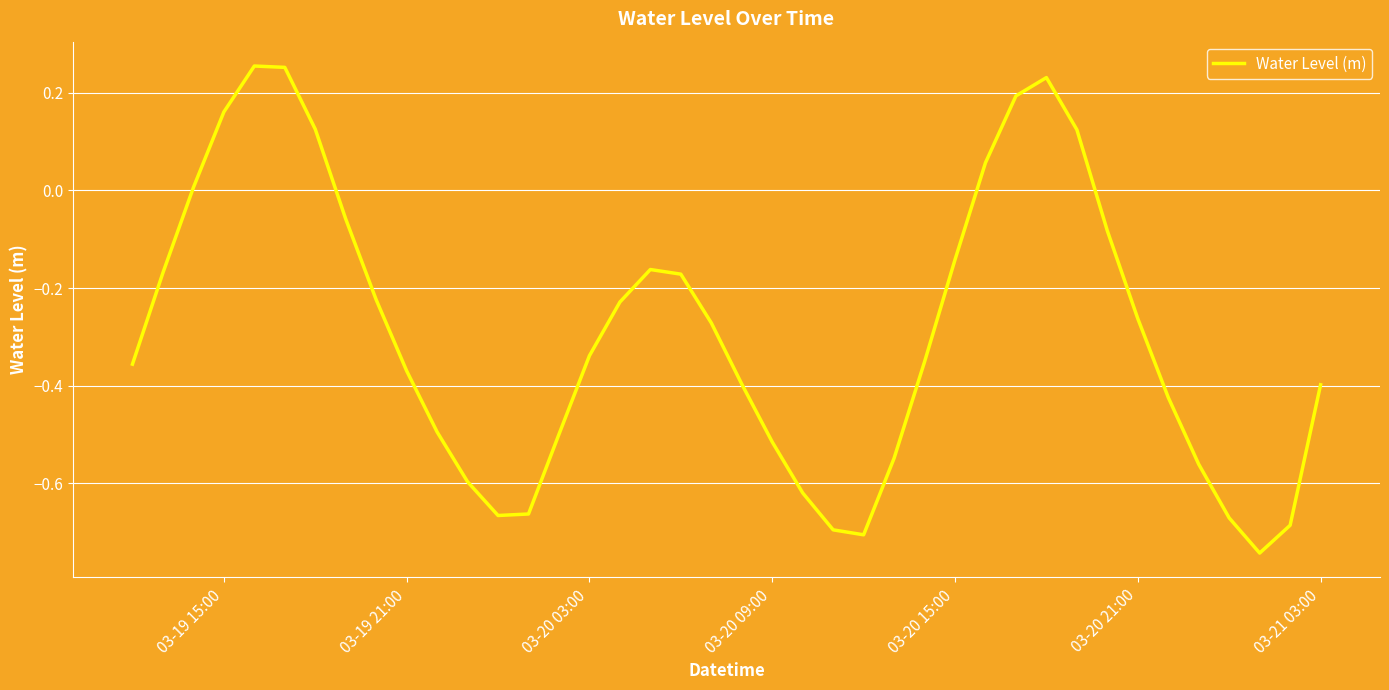

What is the difference between the maximum and minimum values?

1.0